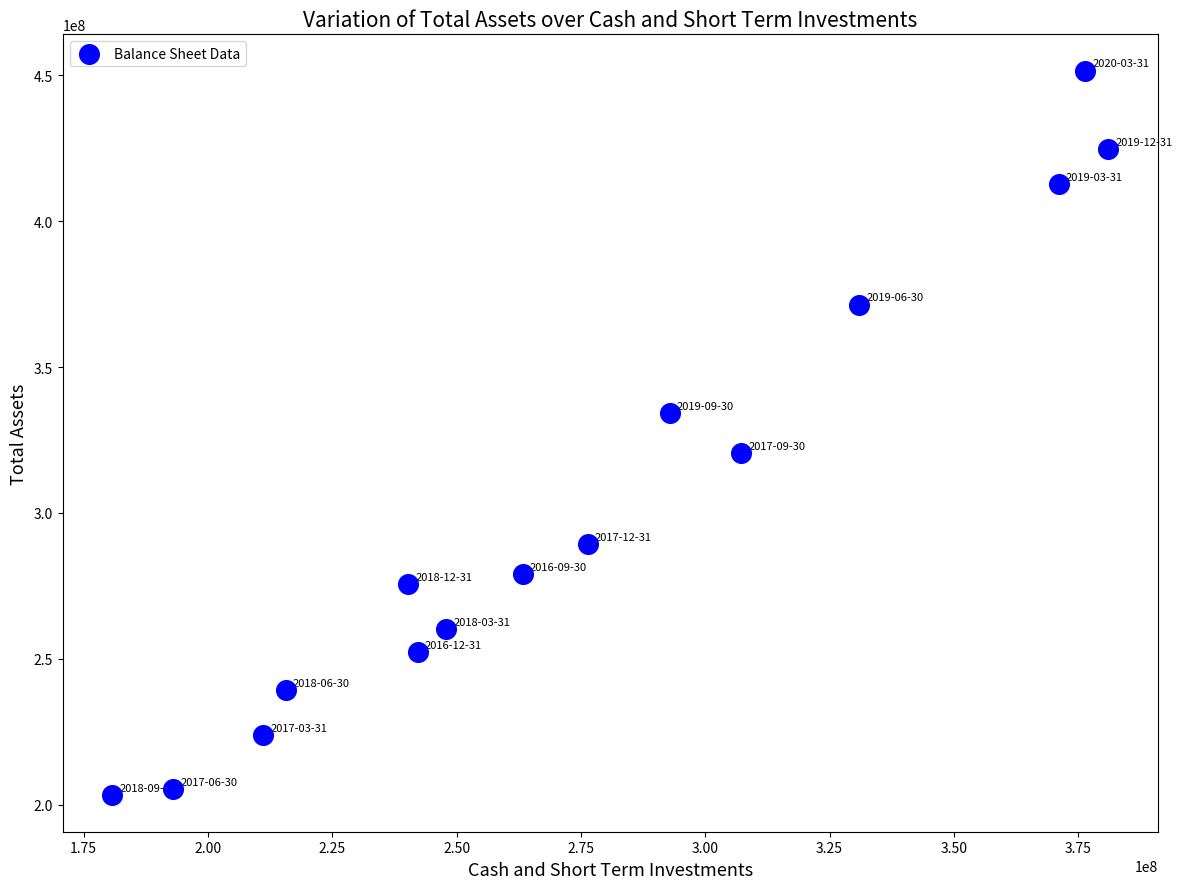

What is the range of X values (max minus min)?

200304000